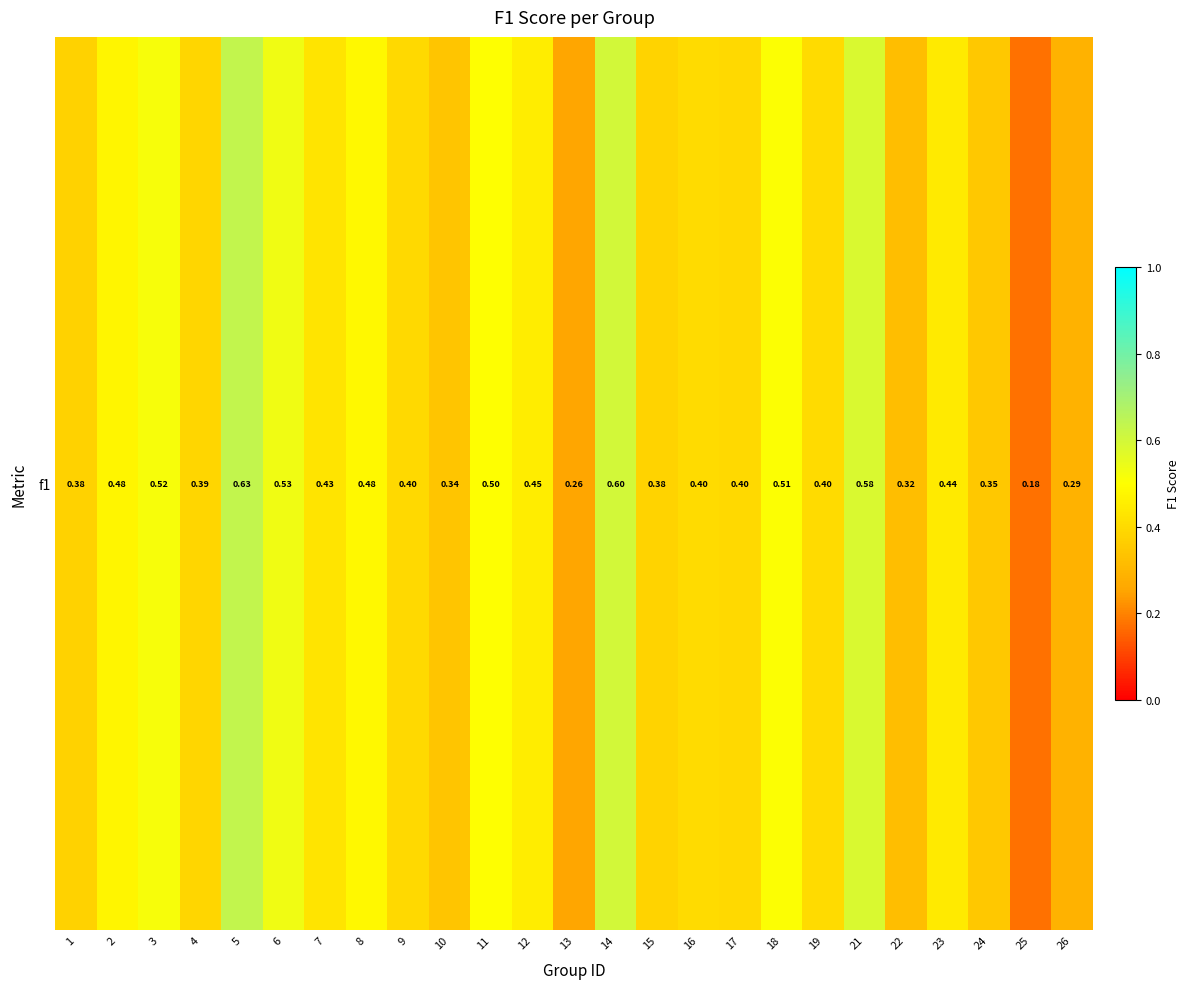

What is the sum of the values at 18 and 8?

1.0